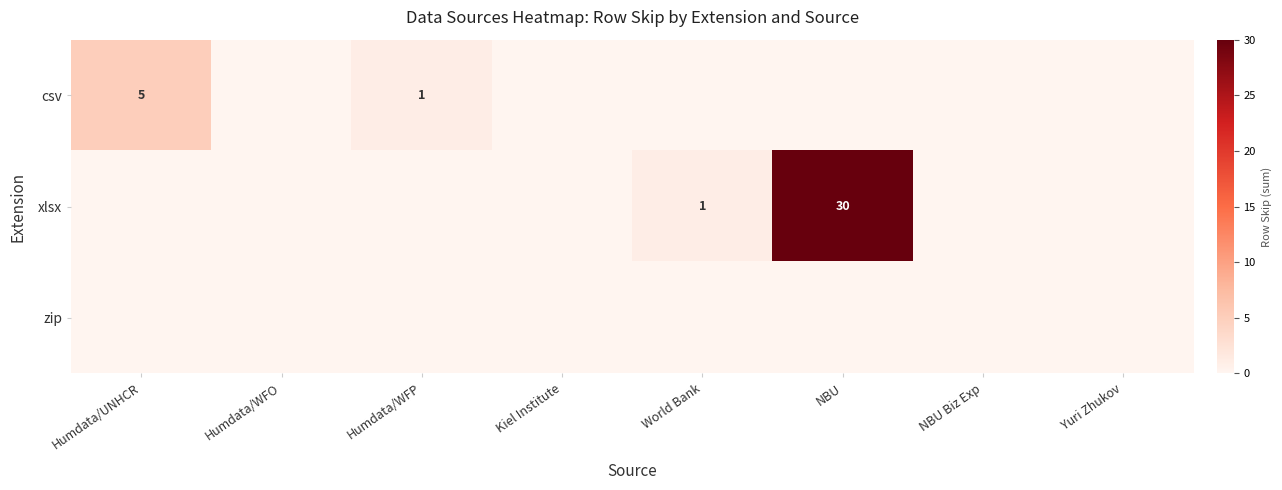

The value of xlsx at NBU is 30. True or false?

True